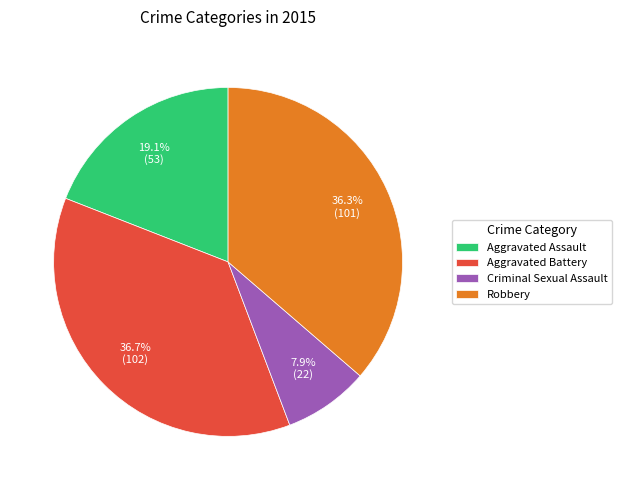

How many segments does this pie chart have?

4